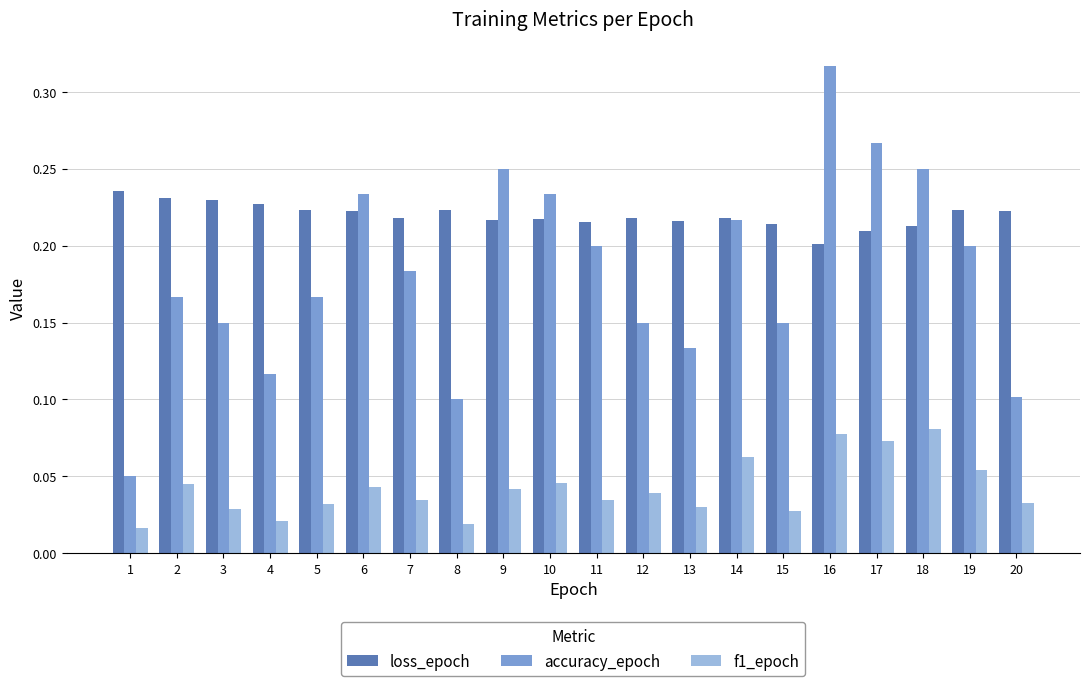

What is the sum of the loss_epoch values at 2 and 16?

0.4